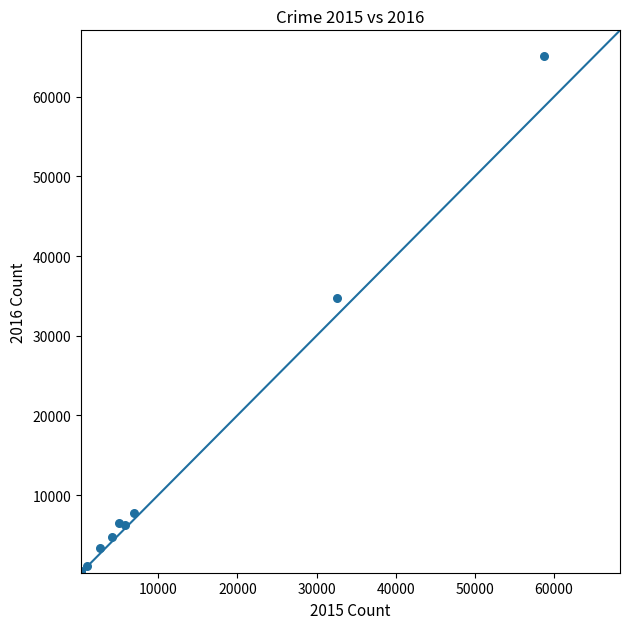

What Y value in the scatter plot is closest to 32702?

34726